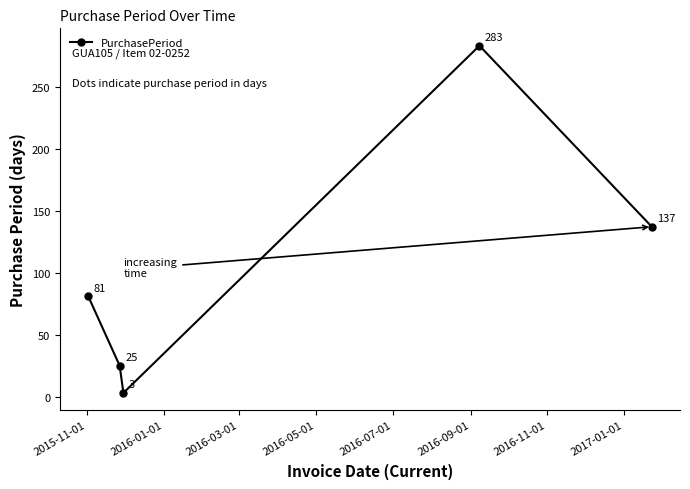

What is the smallest value displayed?

3